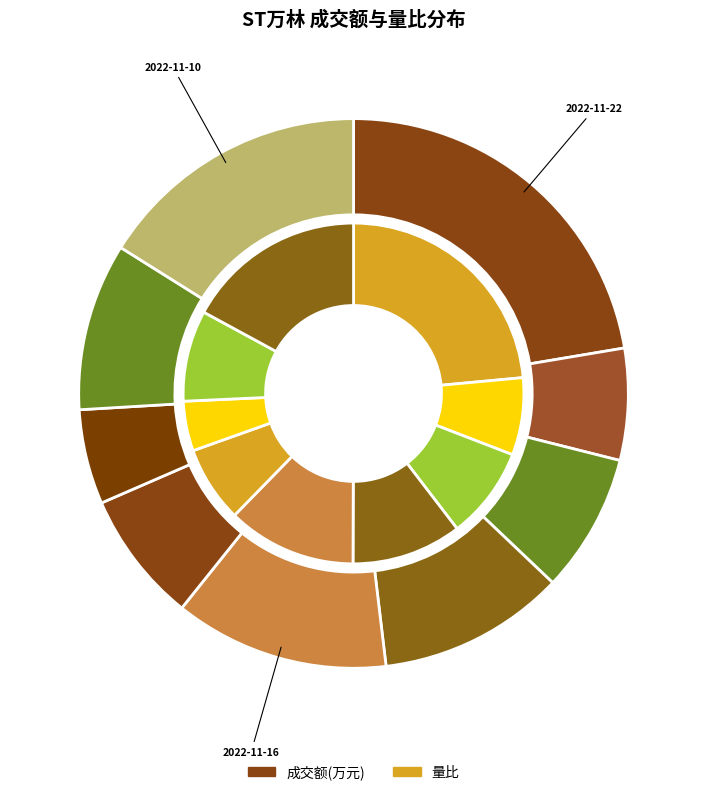

Is the sum of 2022-11-22 and 2022-11-15 greater than half?

No